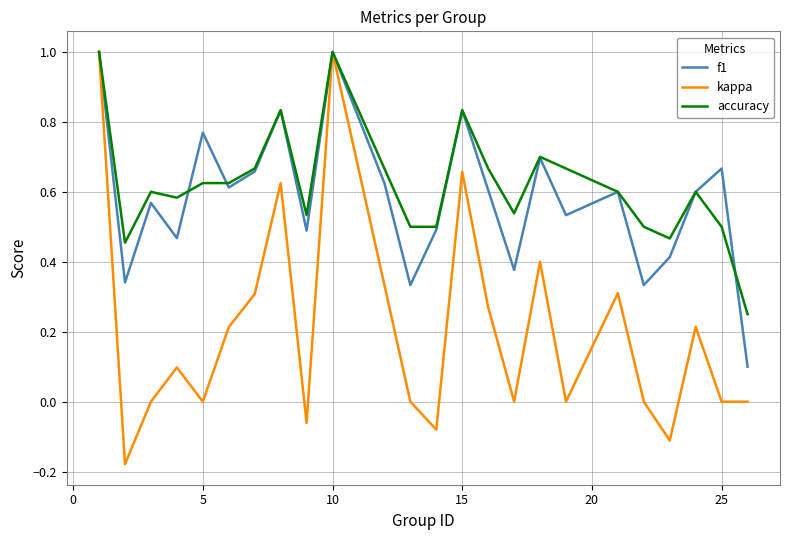

What are all the series names shown in the legend?

f1, kappa, accuracy